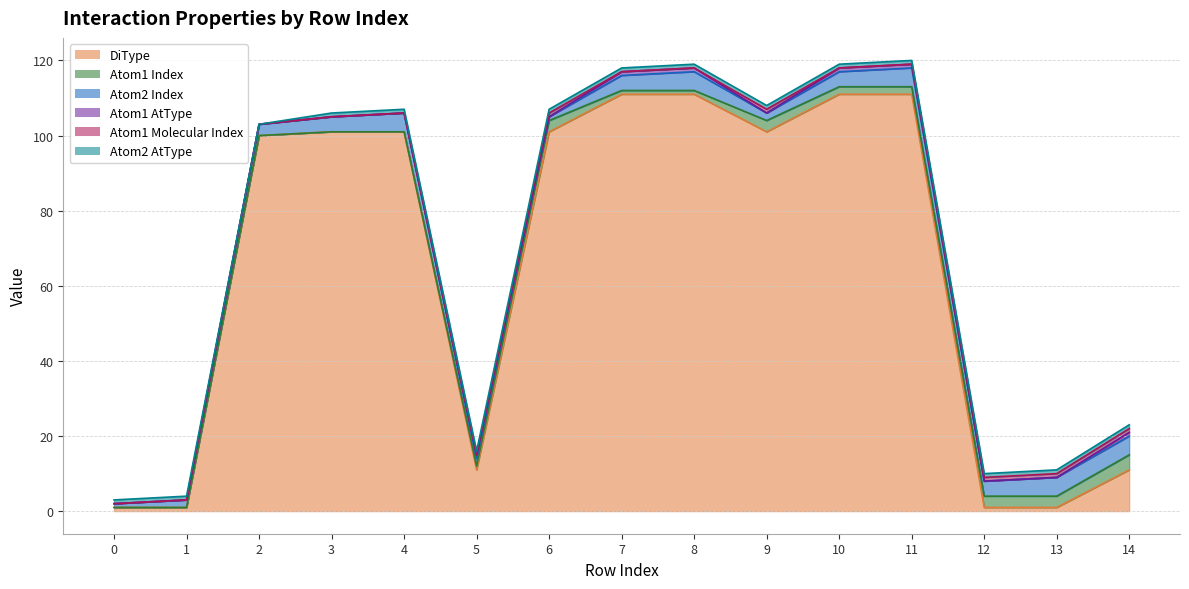

How many data points does each series have?

15